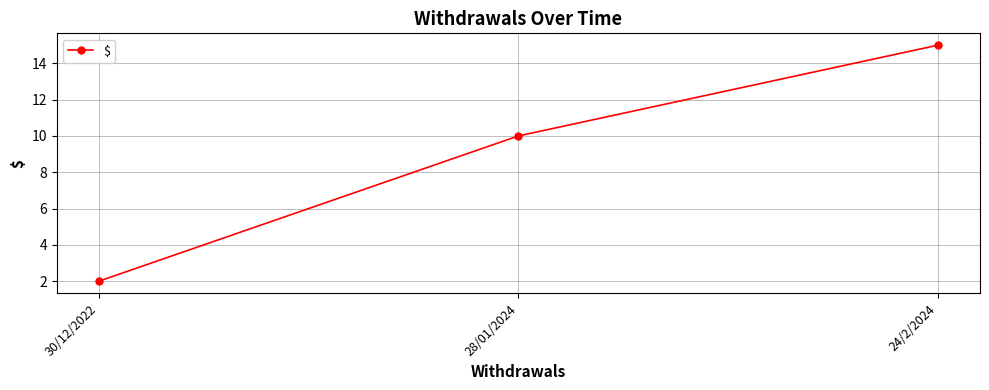

Does the chart have visible grid lines?

Yes